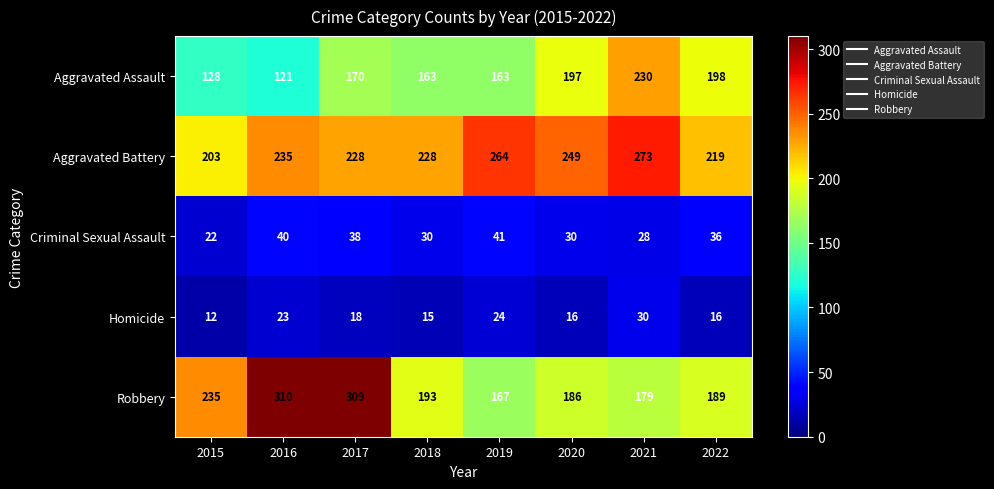

What is the difference between the highest and lowest values at 2021?

245